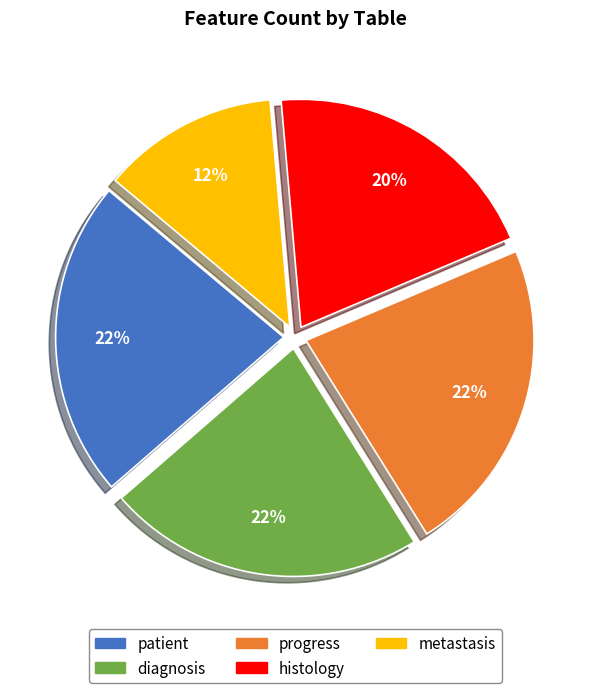

Which has a higher value, metastasis or progress?

progress